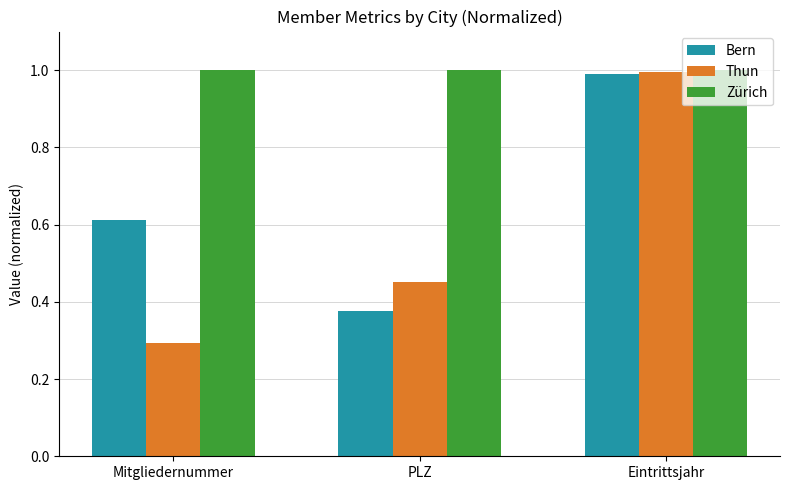

How many data points does each series have?

3